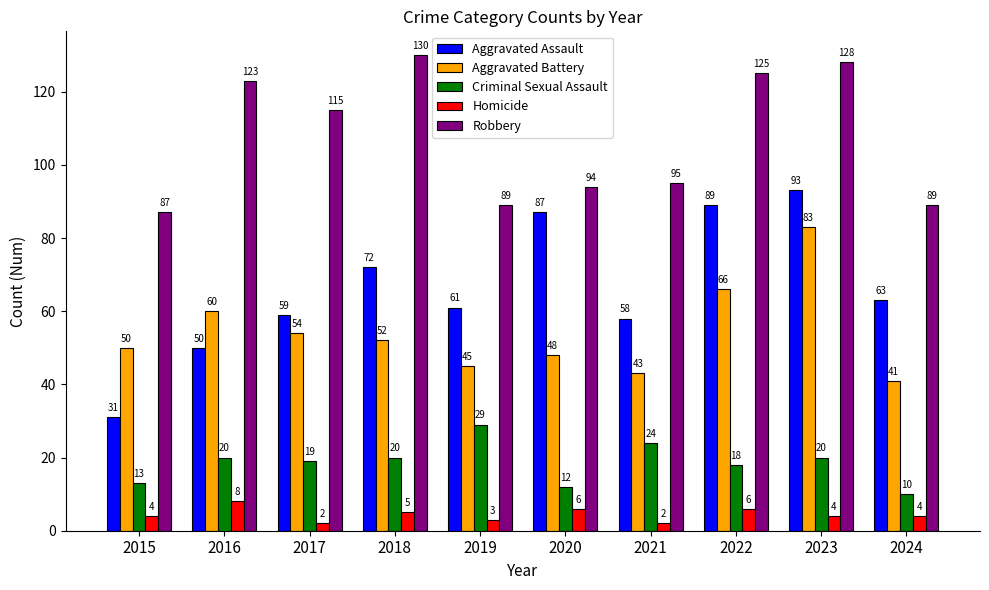

Which series has the largest total across all categories?

Robbery